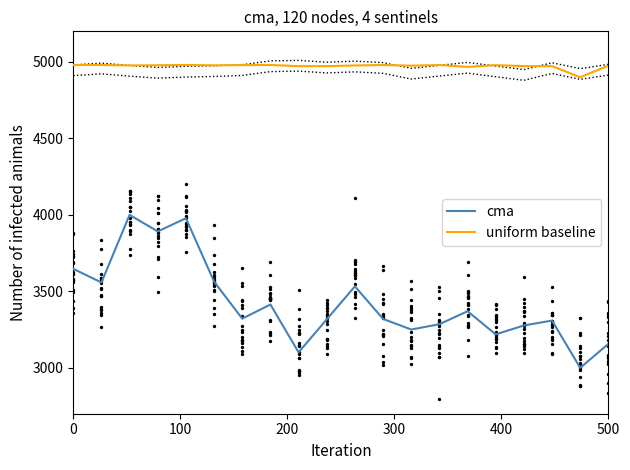

True or false: cma and uniform baseline cross at least once.

False